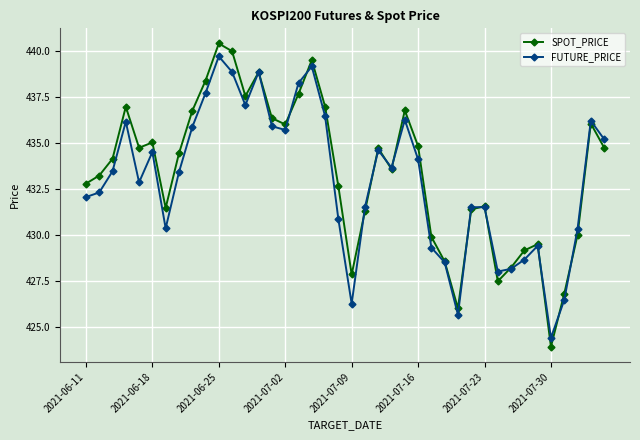

True or false: SPOT_PRICE has more than 2 interior local peaks.

True